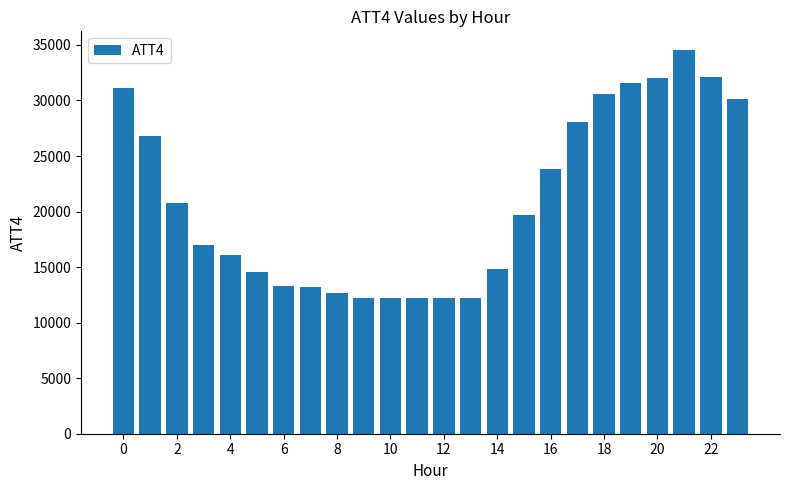

What is the difference between the second highest and minimum values?

19900